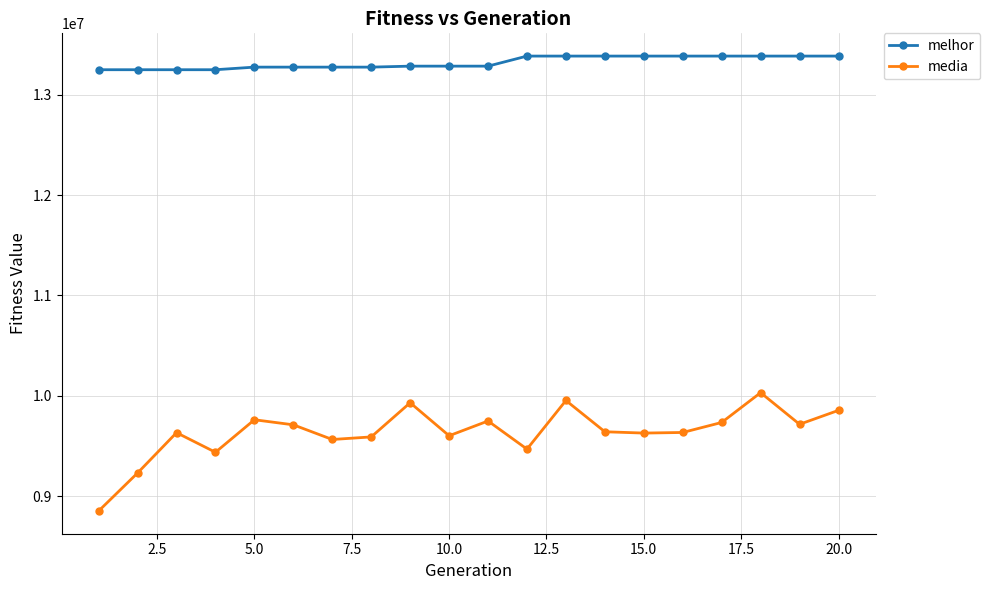

Rank the series by their average value, from highest to lowest.

melhor, media